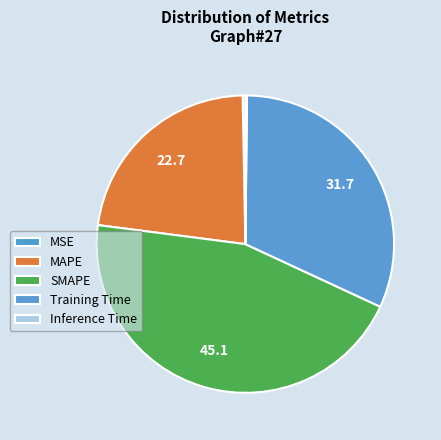

The Training Time slice represents 32% of the pie. True or false?

True